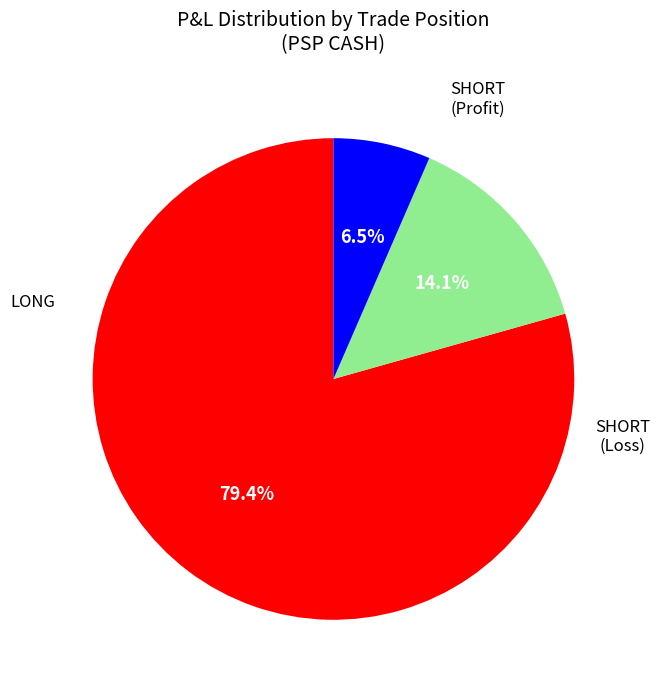

Is there any slice that represents more than half of the pie?

Yes